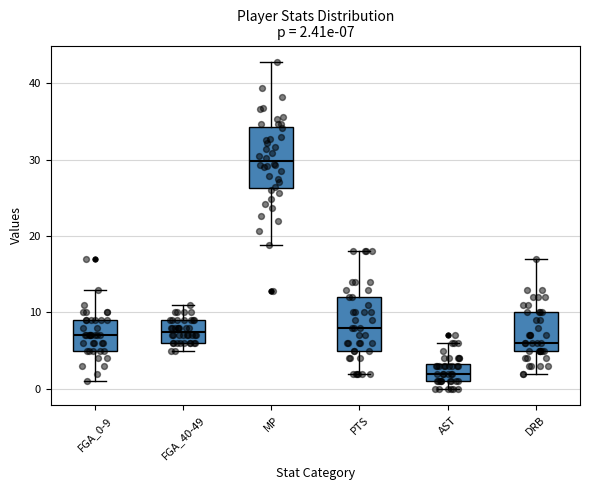

Which box has the lowest median line?

AST